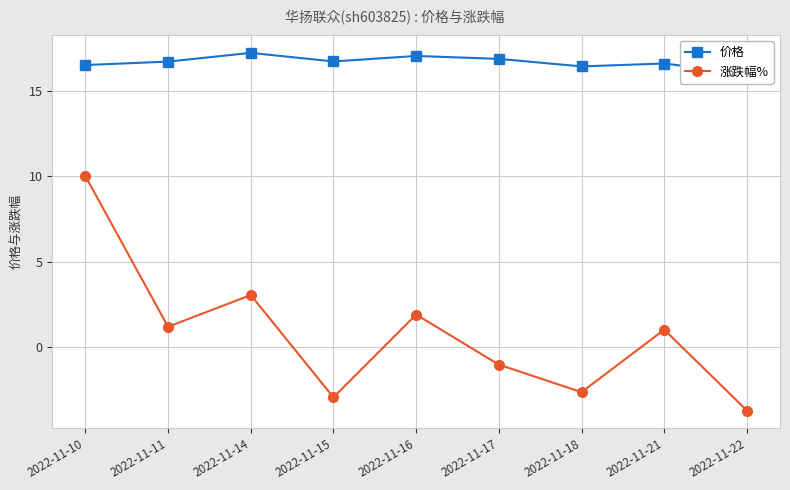

At how many categories does at least one series exceed 8?

9